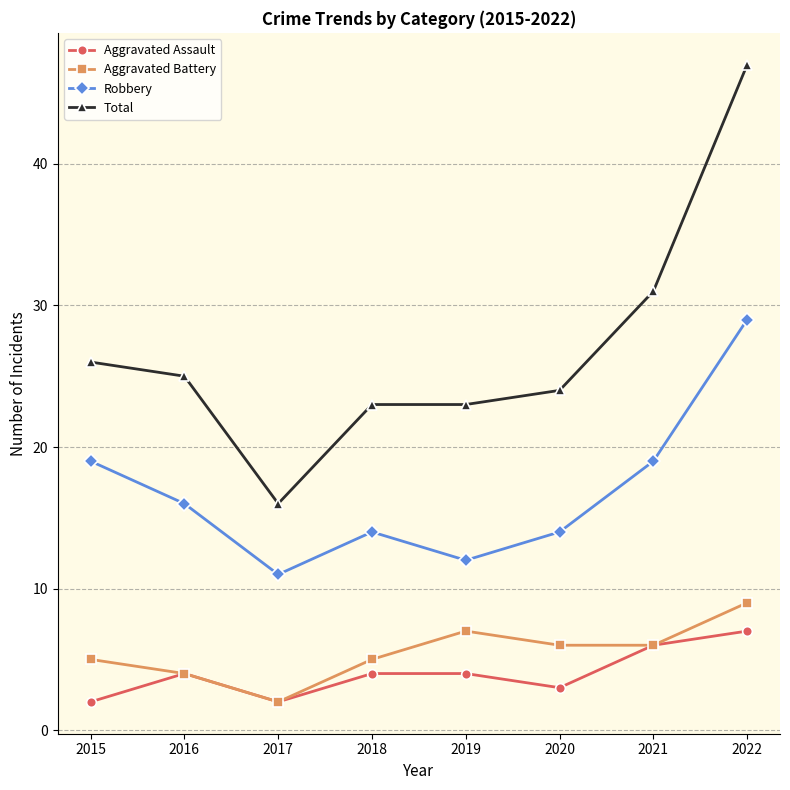

Is it true that Robbery equals 48 at 2022?

False